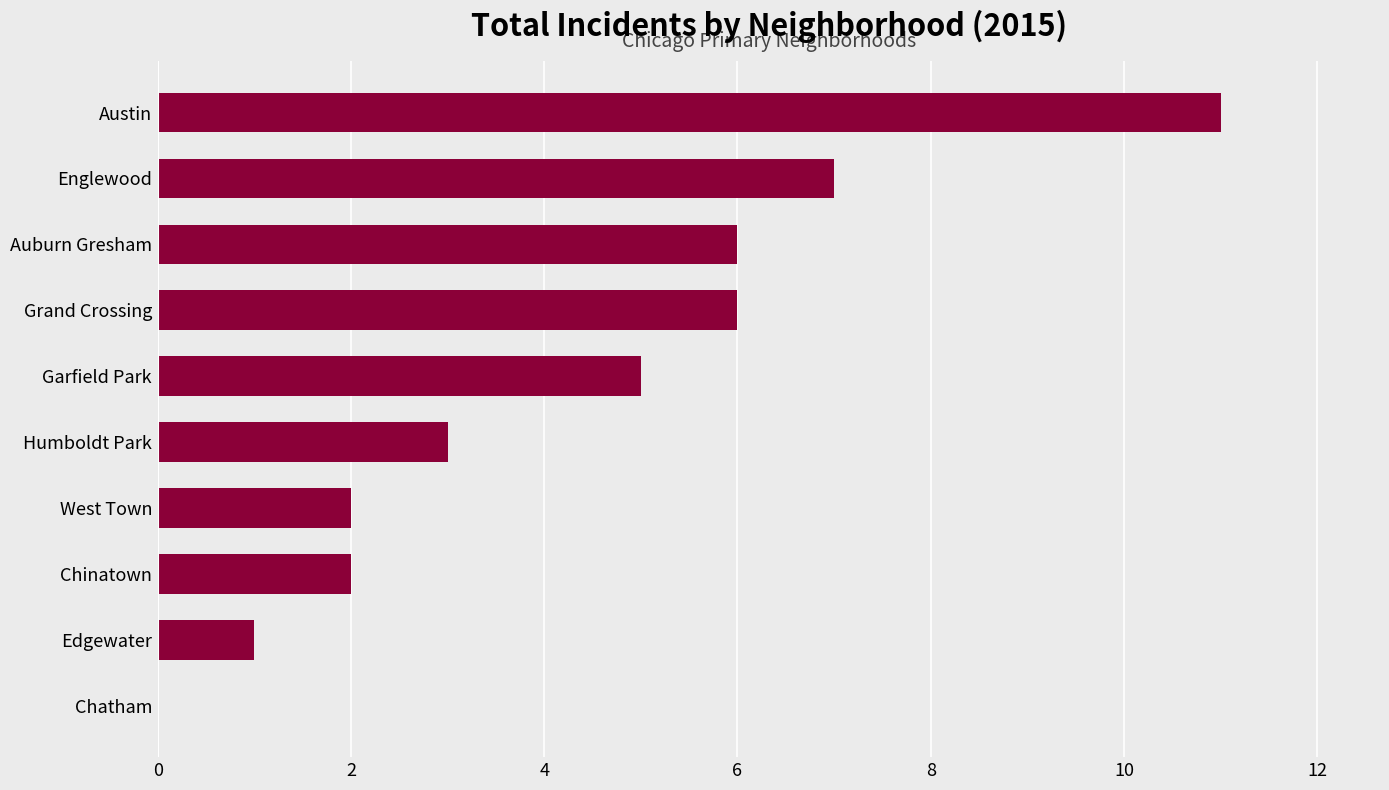

How many distinct data groups are displayed?

1